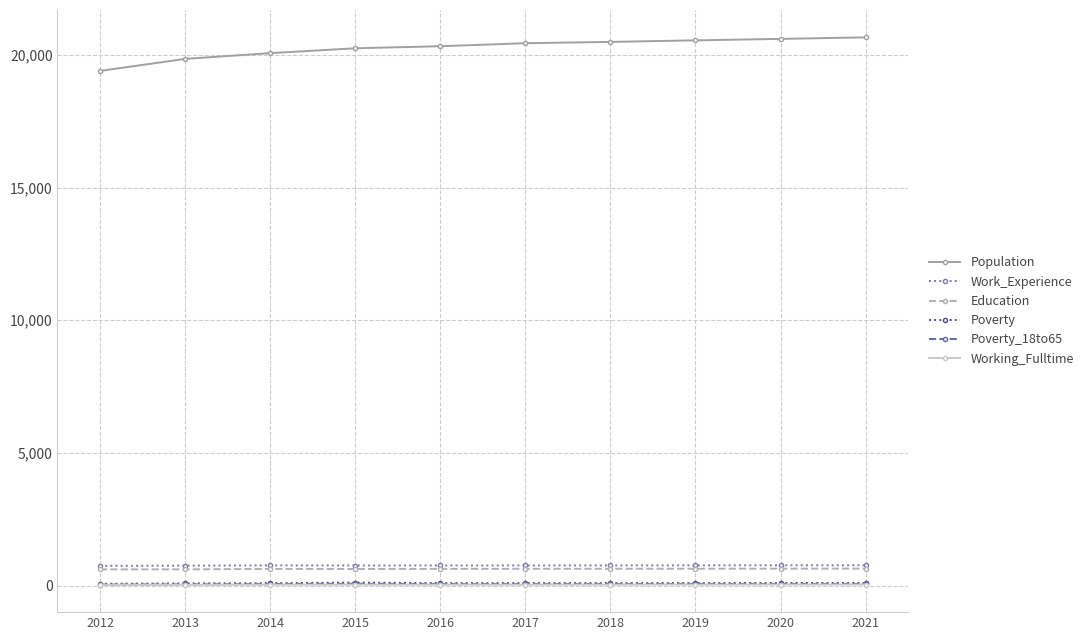

True or false: Education has a value of 616 at 2013.

True